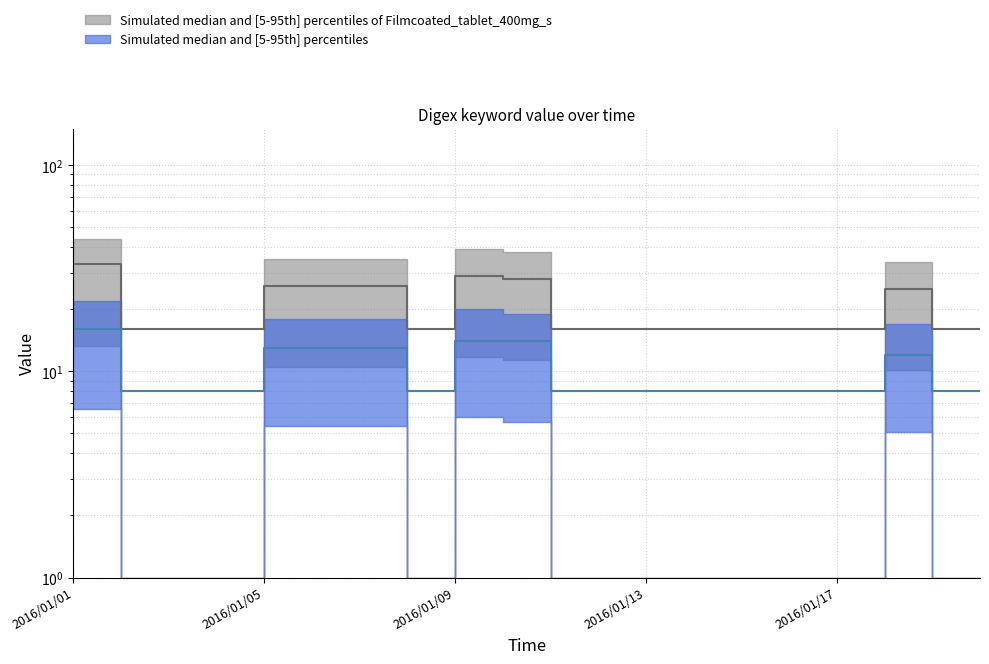

At which category is the sum across all series the highest?

2016/01/01